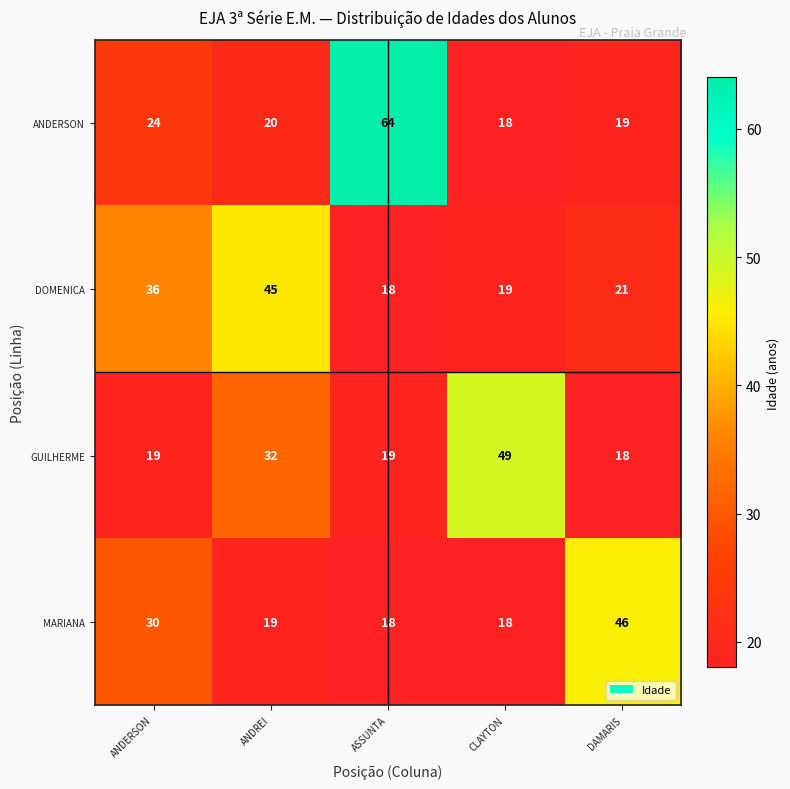

Reading left to right, transcribe all the data shown in this chart.

ANDERSON: ANDERSON=24	ANDREI=20	ASSUNTA=64	CLAYTON=18	DAMARIS=19
DOMENICA: ANDERSON=36	ANDREI=45	ASSUNTA=18	CLAYTON=19	DAMARIS=21
GUILHERME: ANDERSON=19	ANDREI=32	ASSUNTA=19	CLAYTON=49	DAMARIS=18
MARIANA: ANDERSON=30	ANDREI=19	ASSUNTA=18	CLAYTON=18	DAMARIS=46